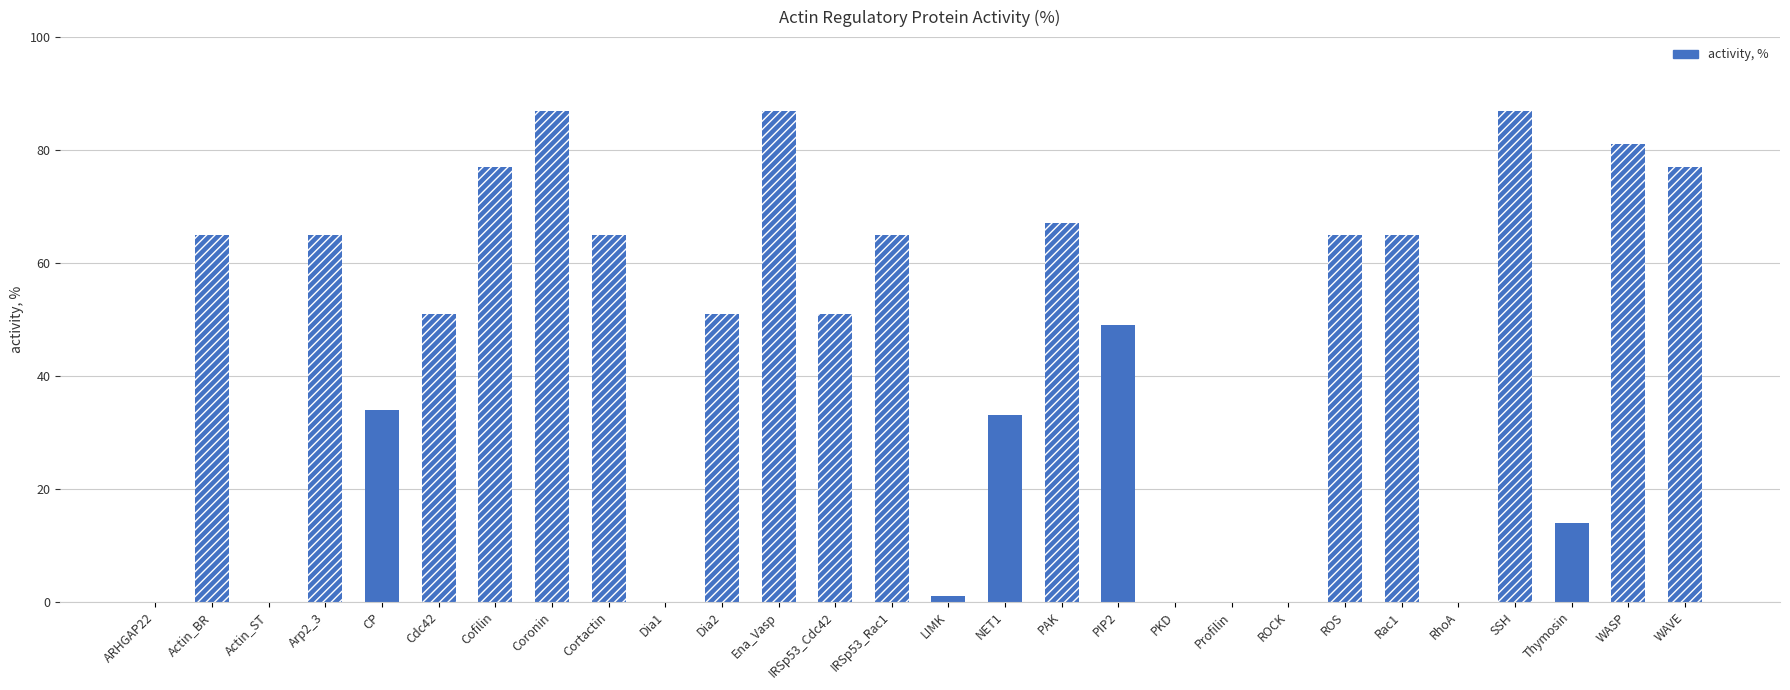

Where does the data first go above 51?

Actin_BR